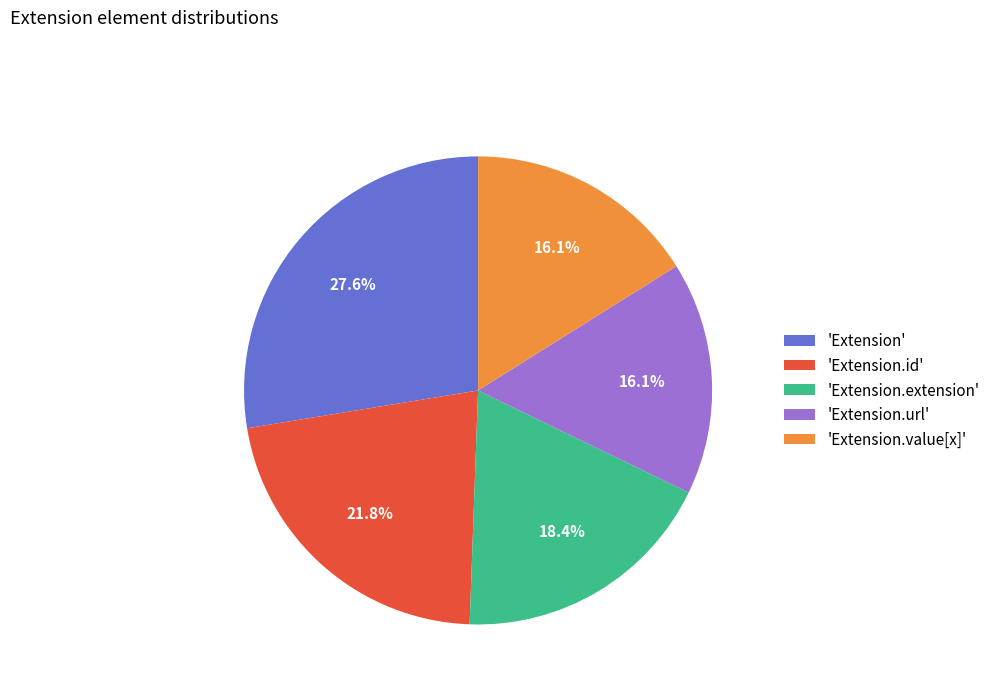

What is the ratio of the value at 'Extension.value[x]' to the value at 'Extension.extension'?

0.9